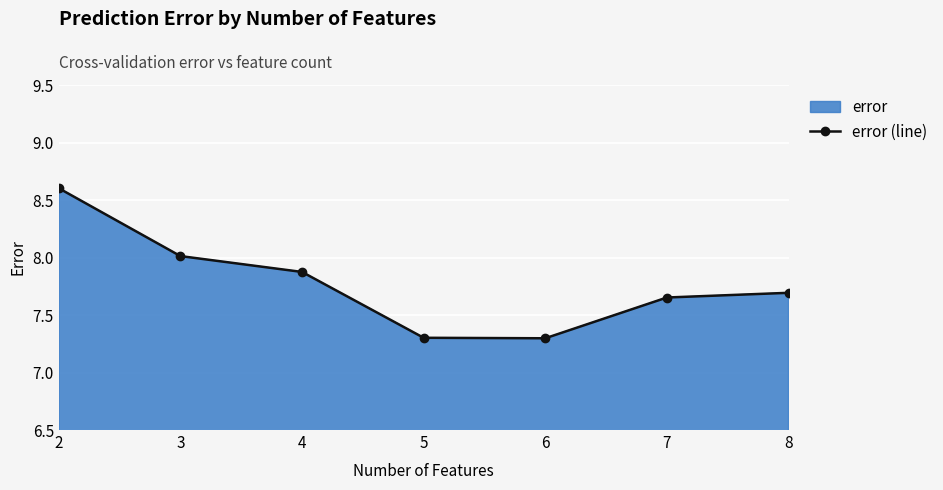

How many lines are shown in the chart?

1